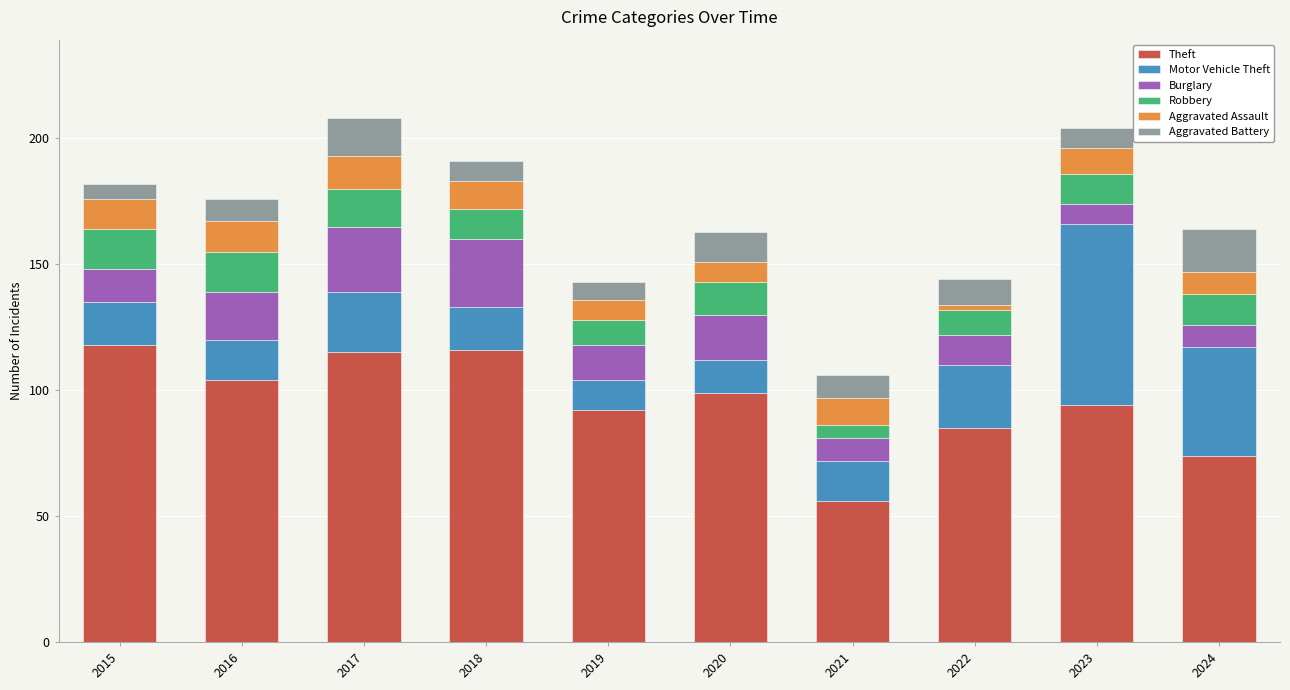

What is the total value across all series at 2015?

182